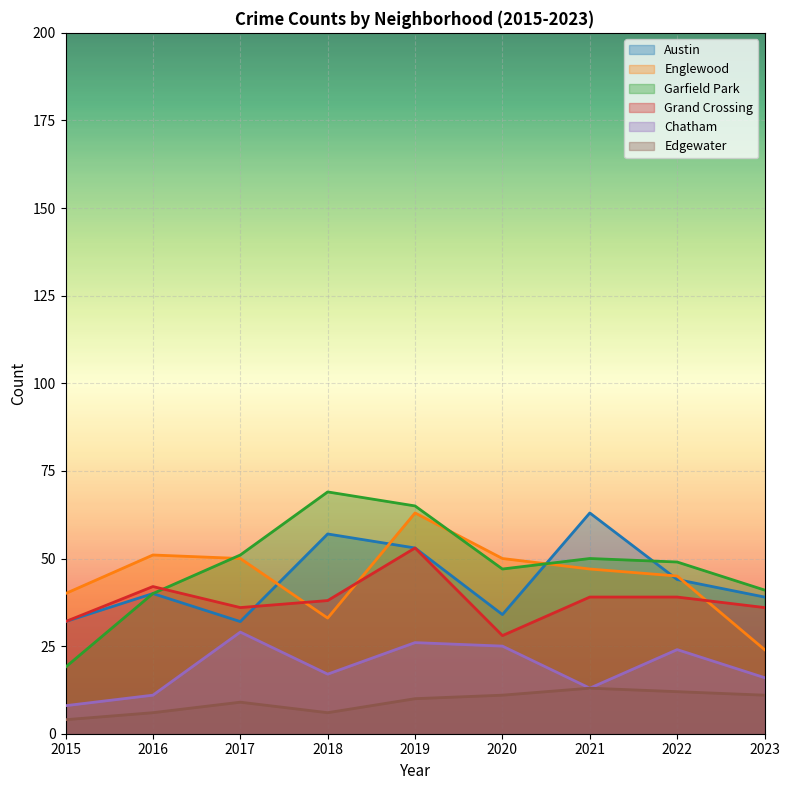

At how many categories does at least one series exceed 14?

9